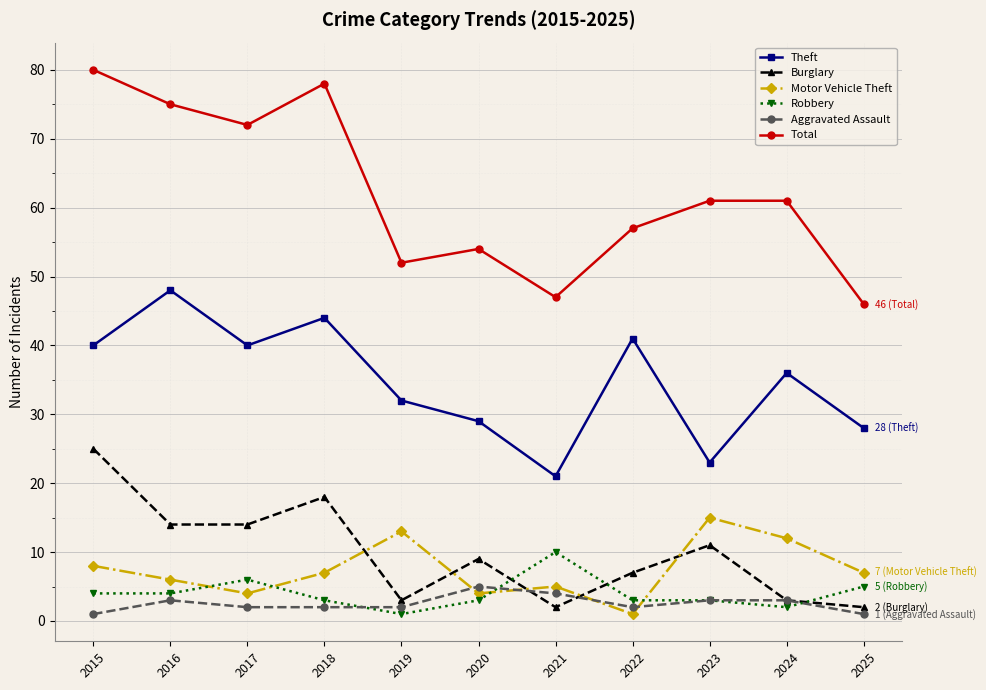

Does the chart display data point markers on the line(s)?

Yes